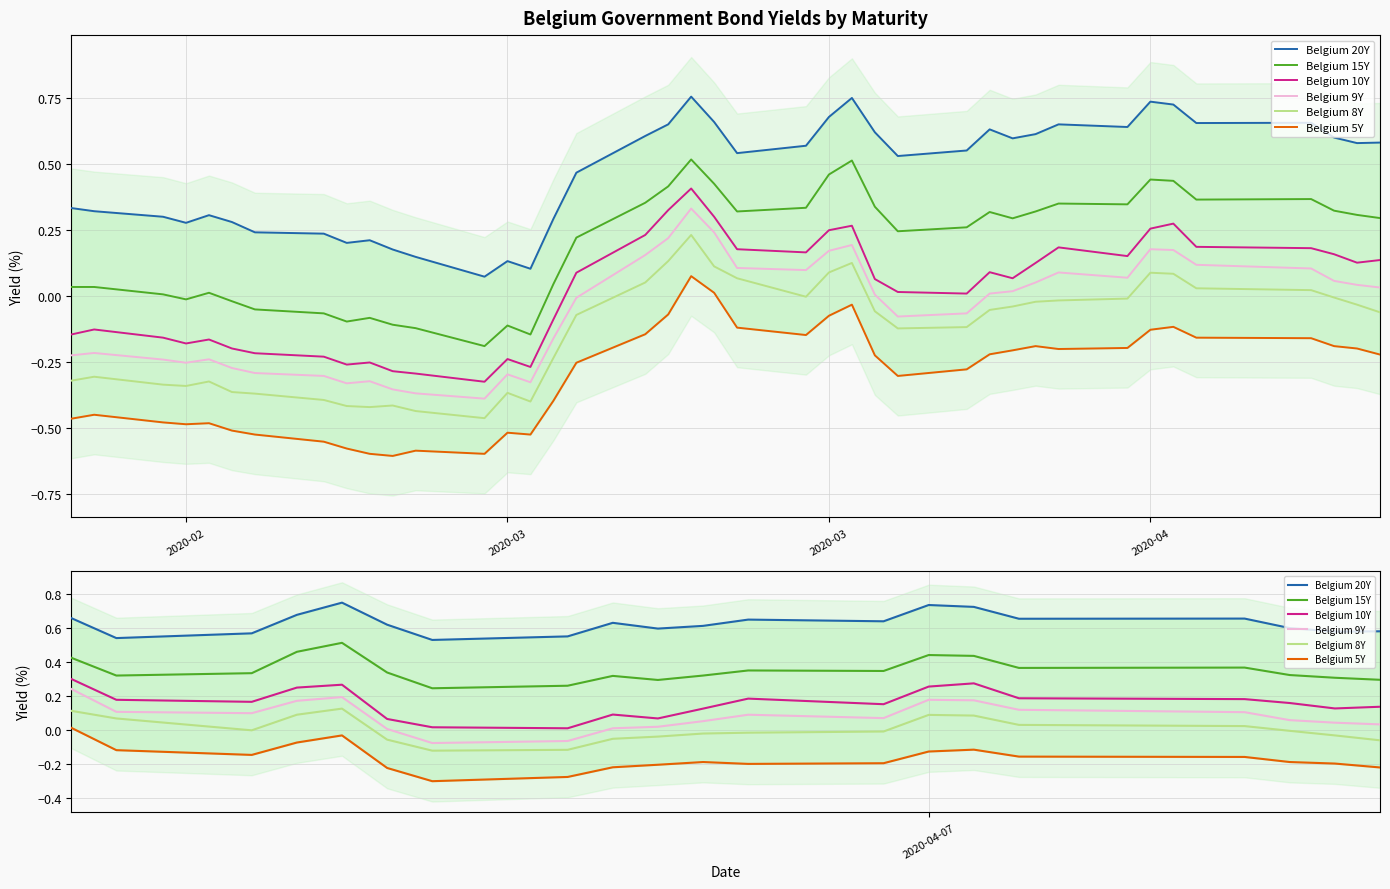

At how many categories does at least one series exceed 0?

20